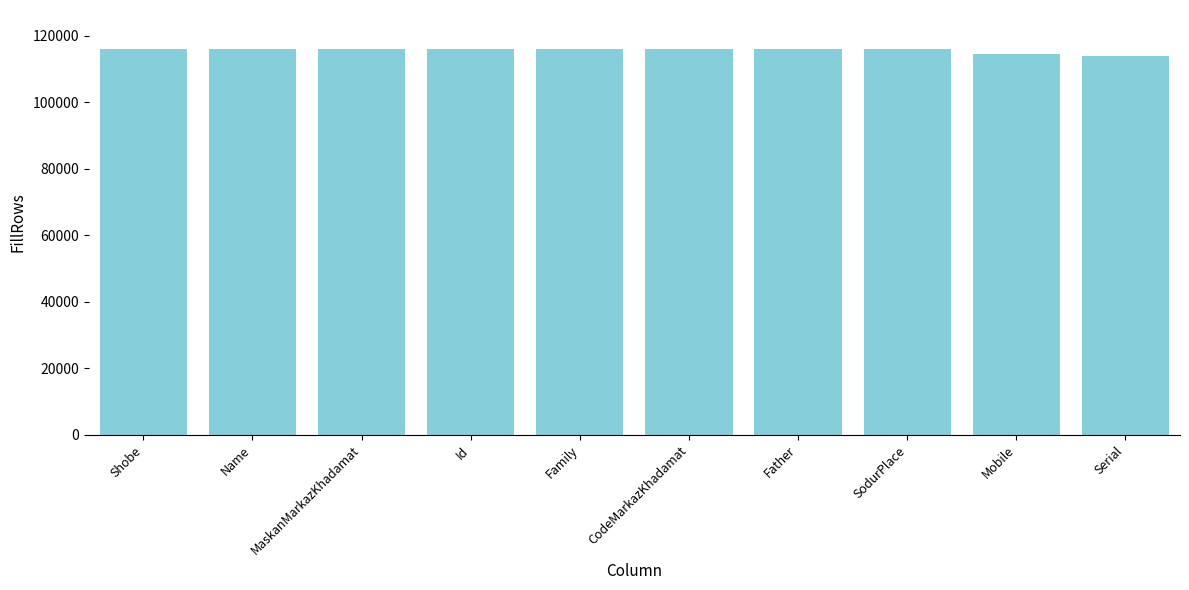

Count the number of data series in this chart.

1